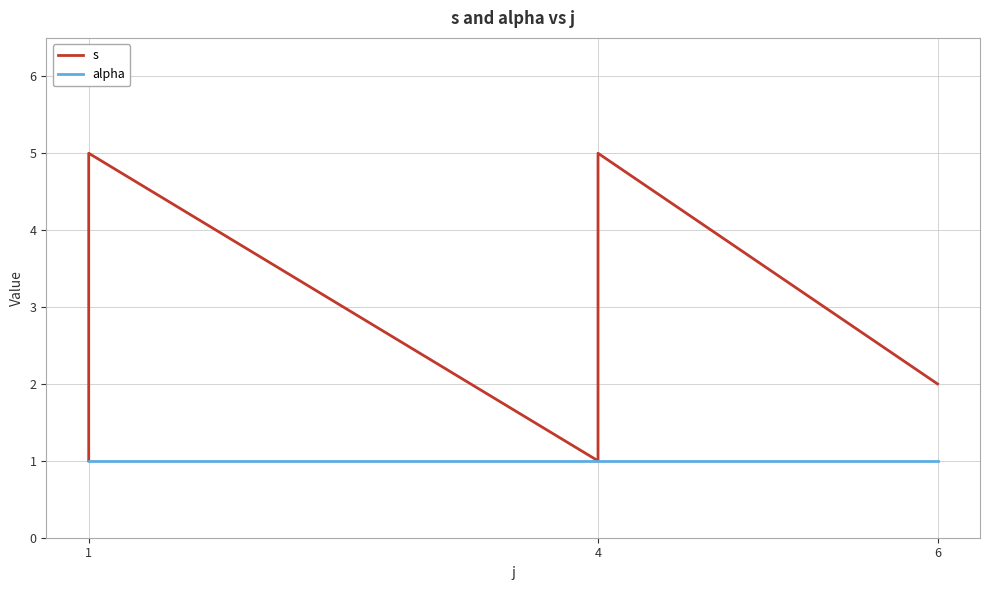

True or false: alpha has more than 2 points higher than both neighbors.

False